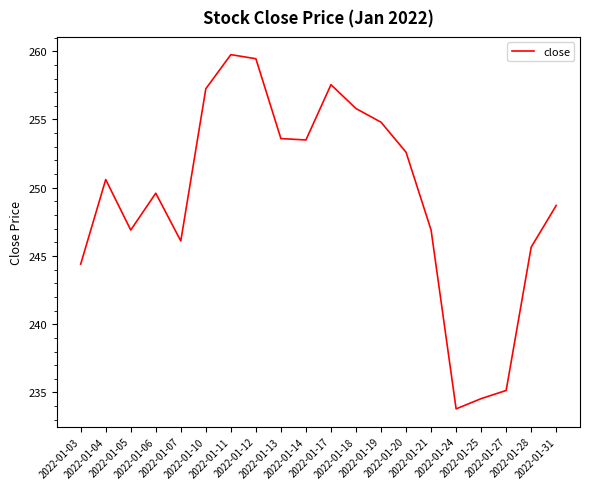

At which category does the chart reach its peak across all series?

2022-01-11